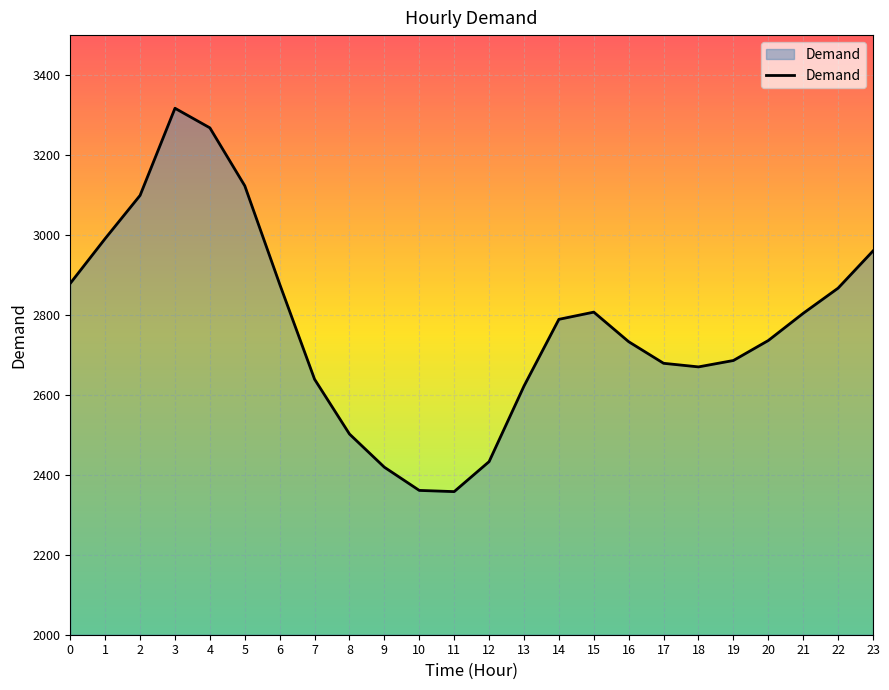

How many lines are shown in the chart?

1